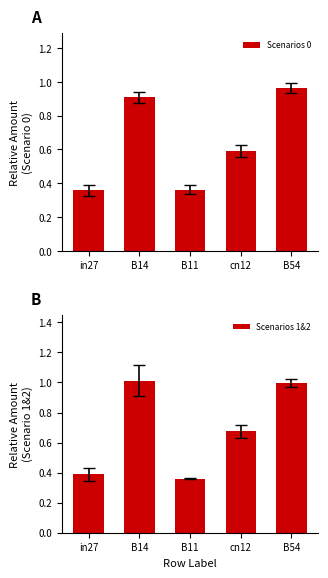

True or false: Scenarios 1&2 has a value of 1.0 at cn12.

False